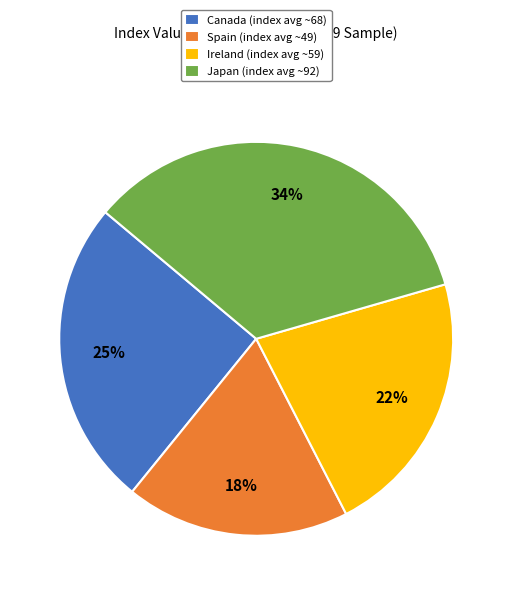

What is the smallest slice in the pie chart?

Spain